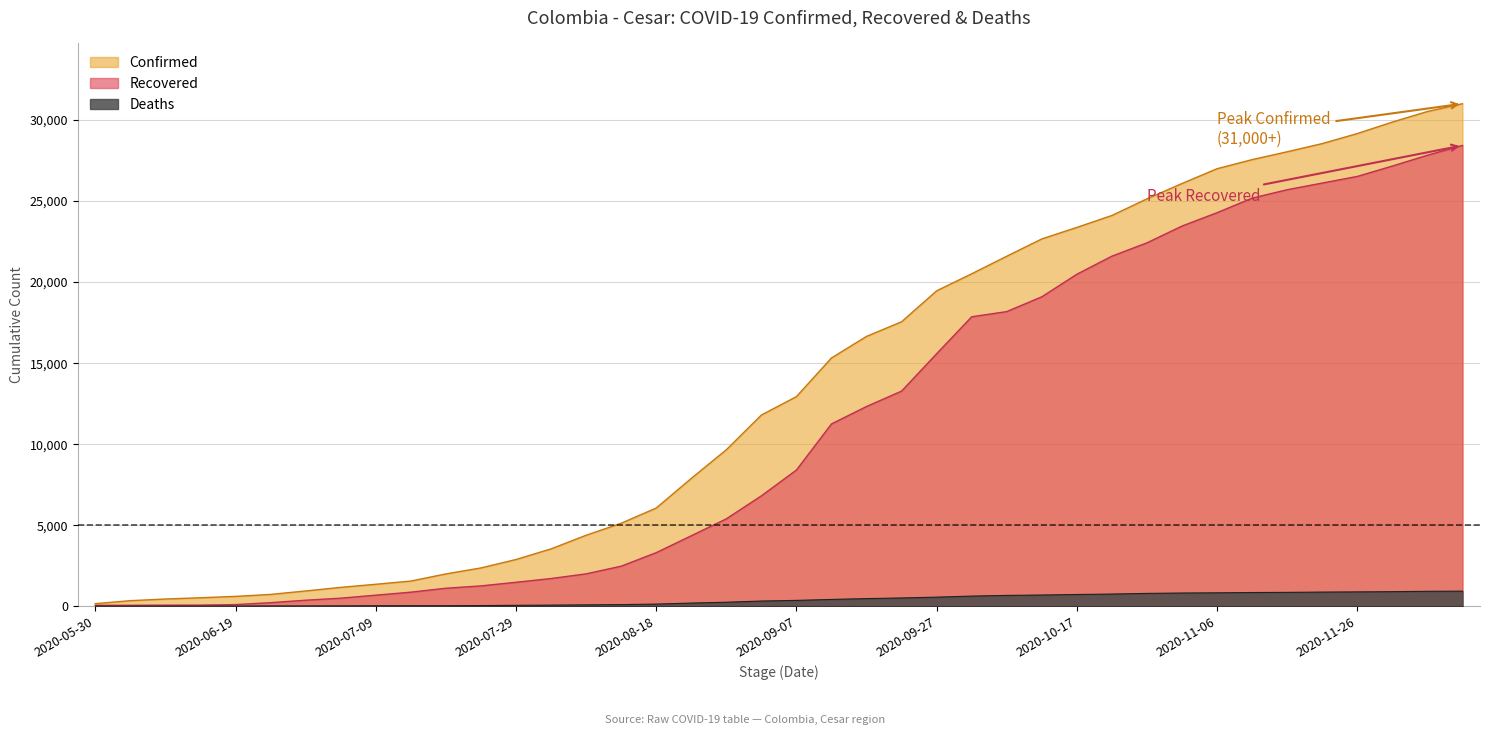

Reading left to right, list all the values displayed in this chart.

Confirmed: 163	348	449	528	612	733	946	1169	1359	1557	1997	2367	2886	3542	4382	5123	6060	7889	9655	11797	12934	15319	16649	17551	19460	20511	21593	22662	23370	24108	25133	26080	26992	27552	28037	28541	29160	29869	30520	31000
Recovered: 59	63	71	73	107	225	376	501	687	872	1114	1259	1482	1713	2002	2475	3308	4351	5395	6813	8405	11249	12324	13274	15580	17859	18179	19091	20483	21598	22420	23455	24280	25177	25696	26106	26516	27156	27823	28426
Deaths: 12	12	12	14	17	22	23	28	34	38	38	46	61	73	90	106	136	200	252	325	365	424	475	514	565	630	672	696	728	756	796	819	832	851	860	877	889	904	925	934